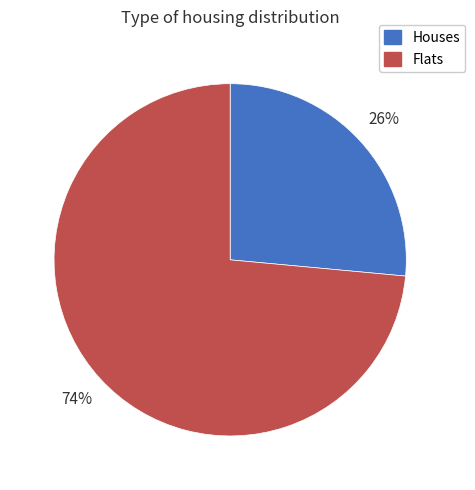

Does any single category account for the majority?

Yes